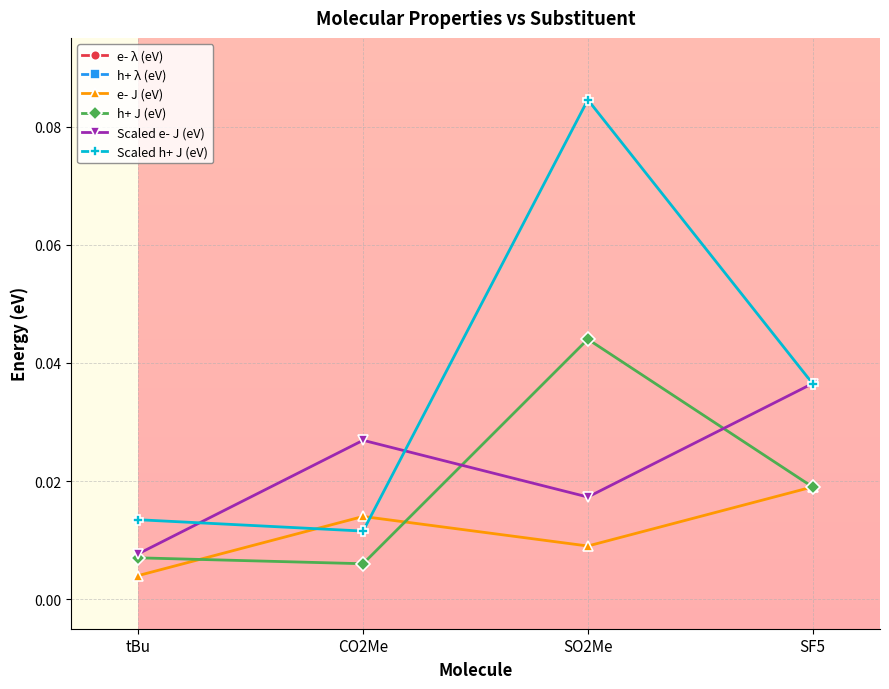

Is the value of e- λ (eV) at SF5 greater than the value of h+ J (eV) at CO2Me?

Yes